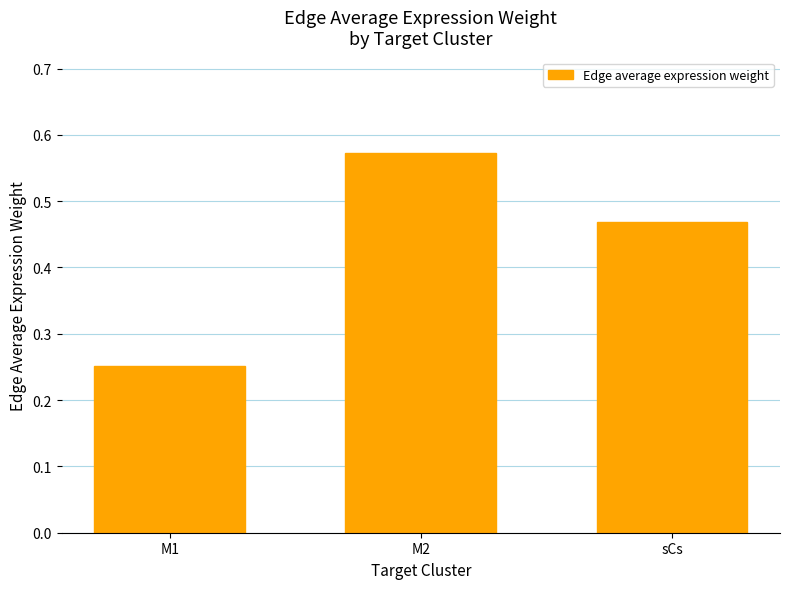

Which label corresponds to the smallest value in the chart?

M1